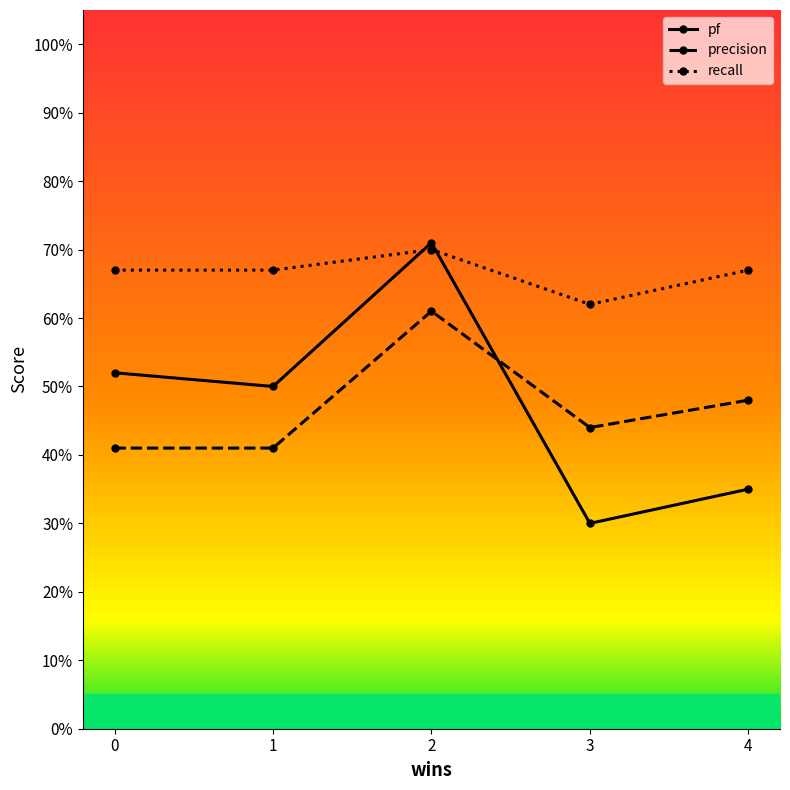

At which category does recall reach its first local valley?

3